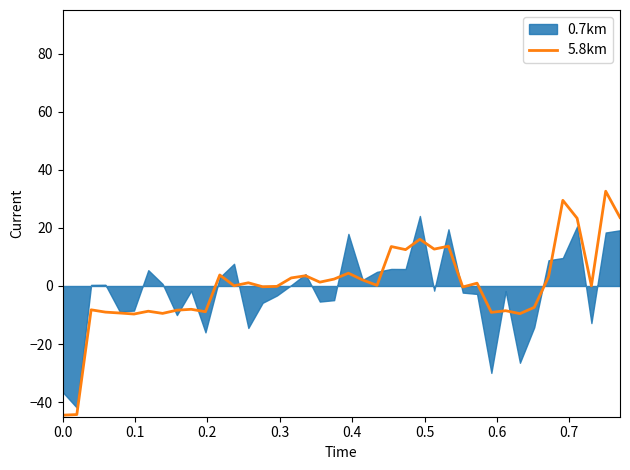

What is the maximum value for 5.8km?

32.6